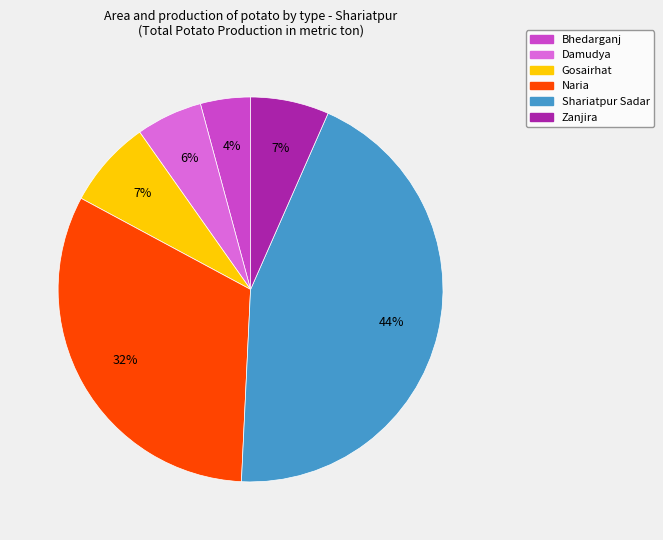

What percentage is the Damudya slice, to the nearest percent?

6%